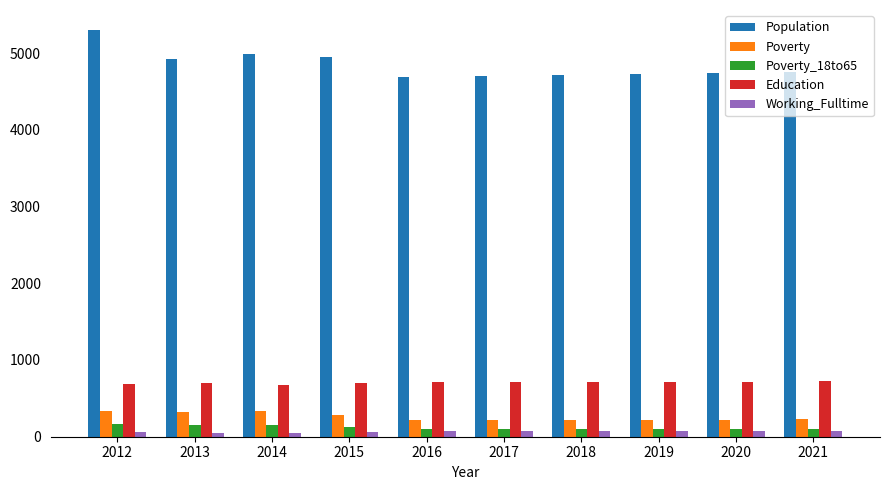

What is the value of the Working_Fulltime bar at the 10th from the left?

81